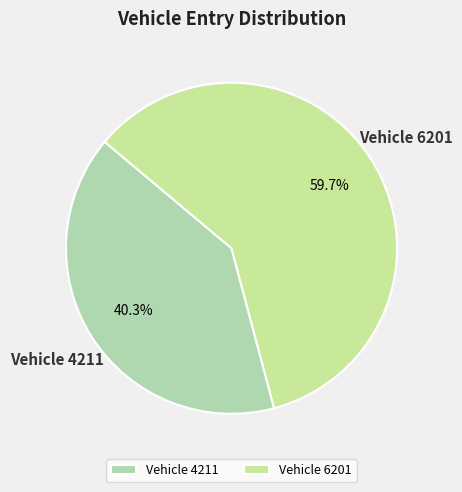

What is the largest slice in the pie chart?

Vehicle 6201